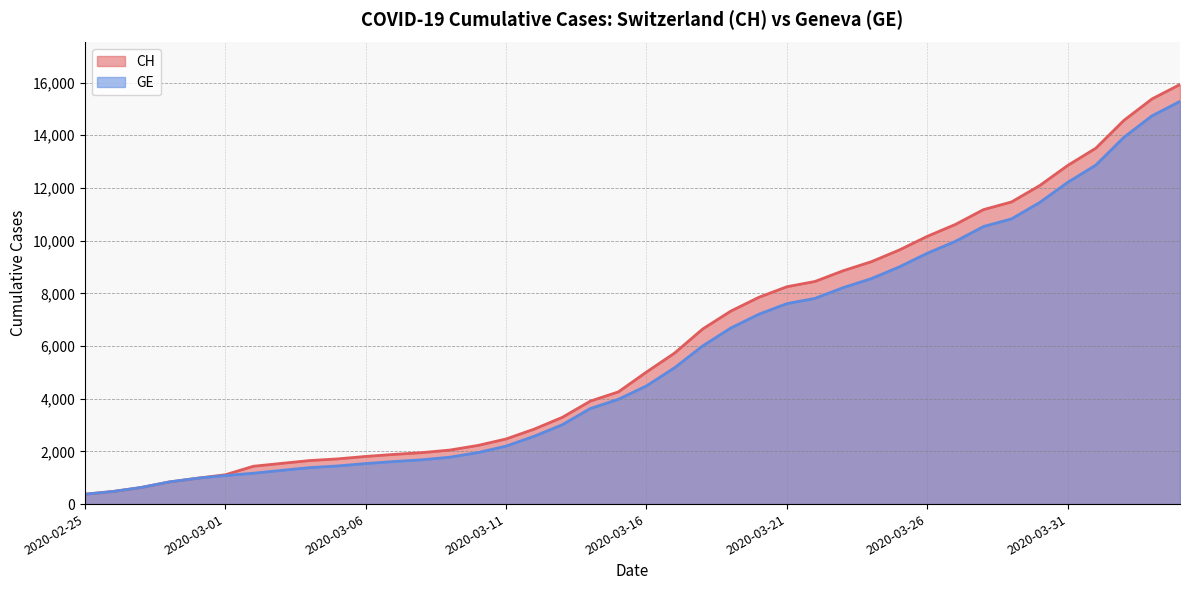

Rank the series by their maximum value, from lowest to highest.

GE, CH